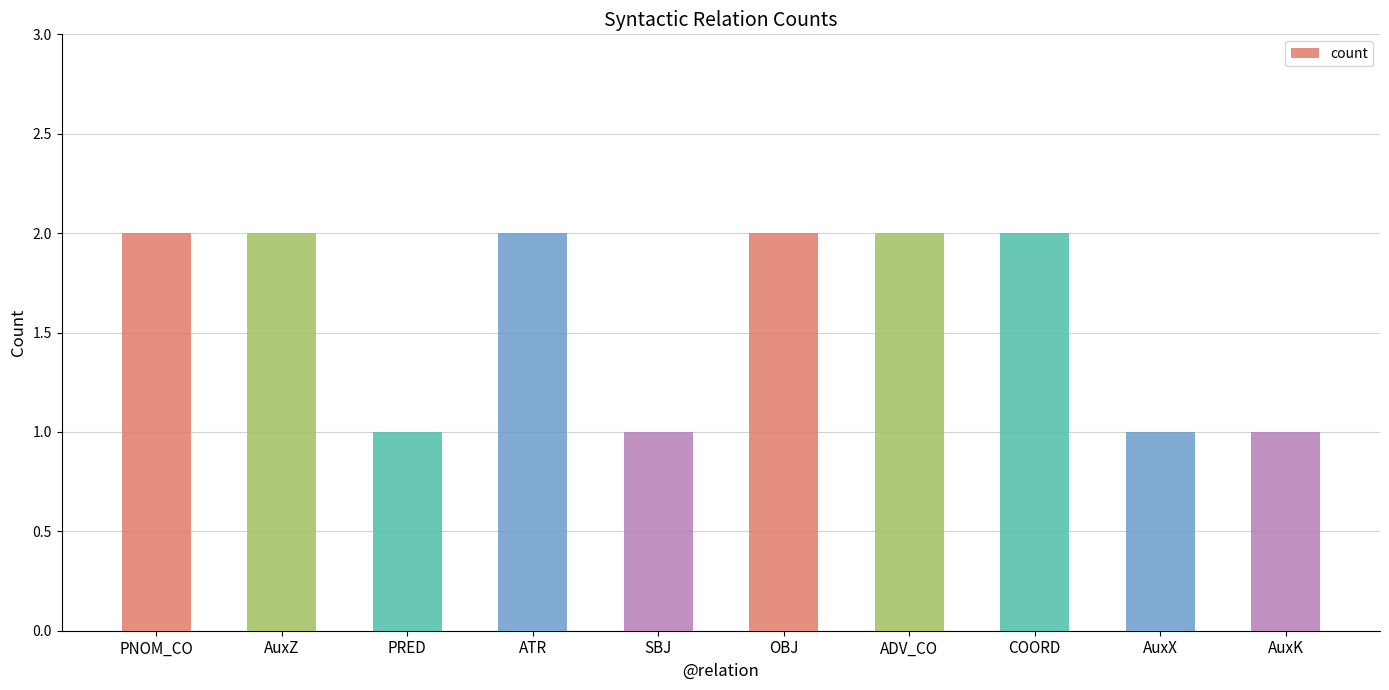

Which has a higher value, ADV_CO or PRED?

ADV_CO